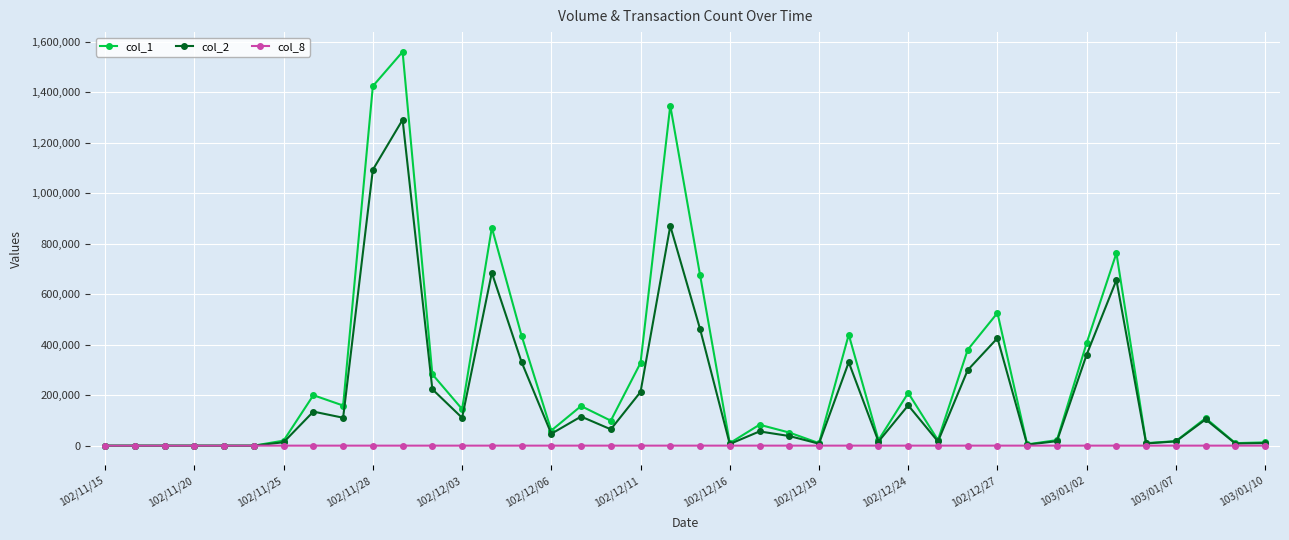

Does the chart display data point markers on the line(s)?

Yes